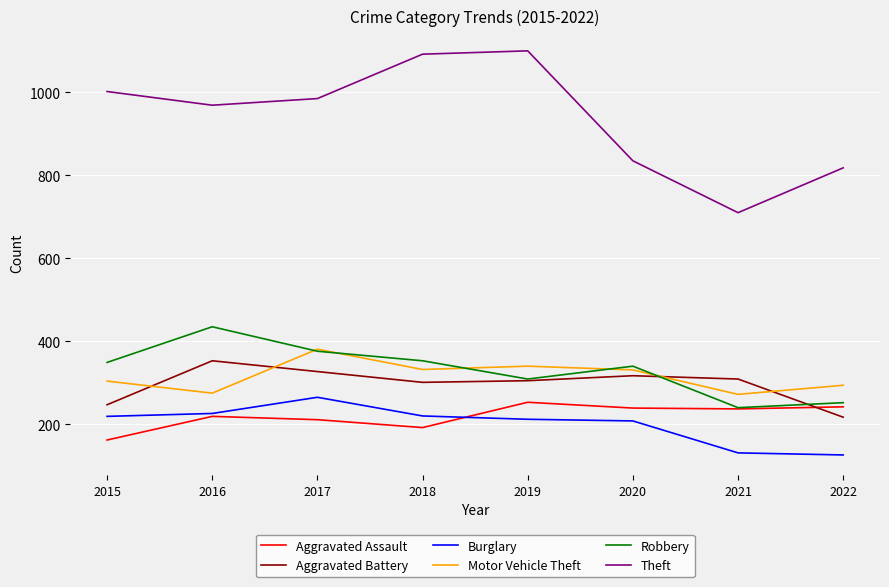

What is the sum of the Theft values at 2020 and 2015?

1837